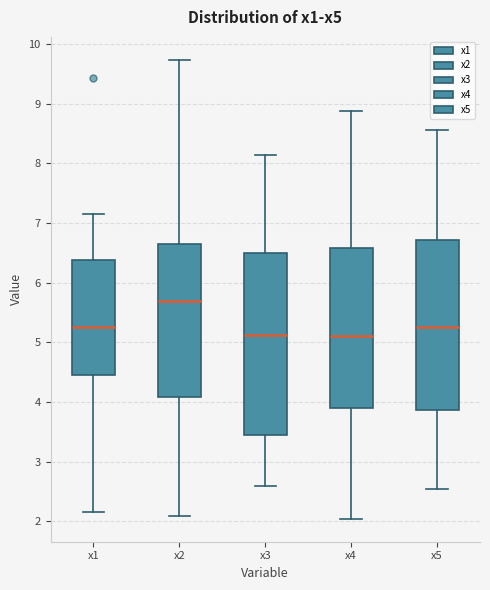

Reading left to right, read every box against the y-axis: the position of its median line, the range the box covers, and the ends of its whiskers. The values are not printed on the chart, so give them approximately, as read against the axis.

x1: median 5.3, box 4.4 to 6.4, whiskers 2.2 to 7.2
x2: median 5.7, box 4.1 to 6.6, whiskers 2.1 to 9.7
x3: median 5.1, box 3.4 to 6.5, whiskers 2.6 to 8.1
x4: median 5.1, box 3.9 to 6.6, whiskers 2.0 to 8.9
x5: median 5.3, box 3.9 to 6.7, whiskers 2.5 to 8.6